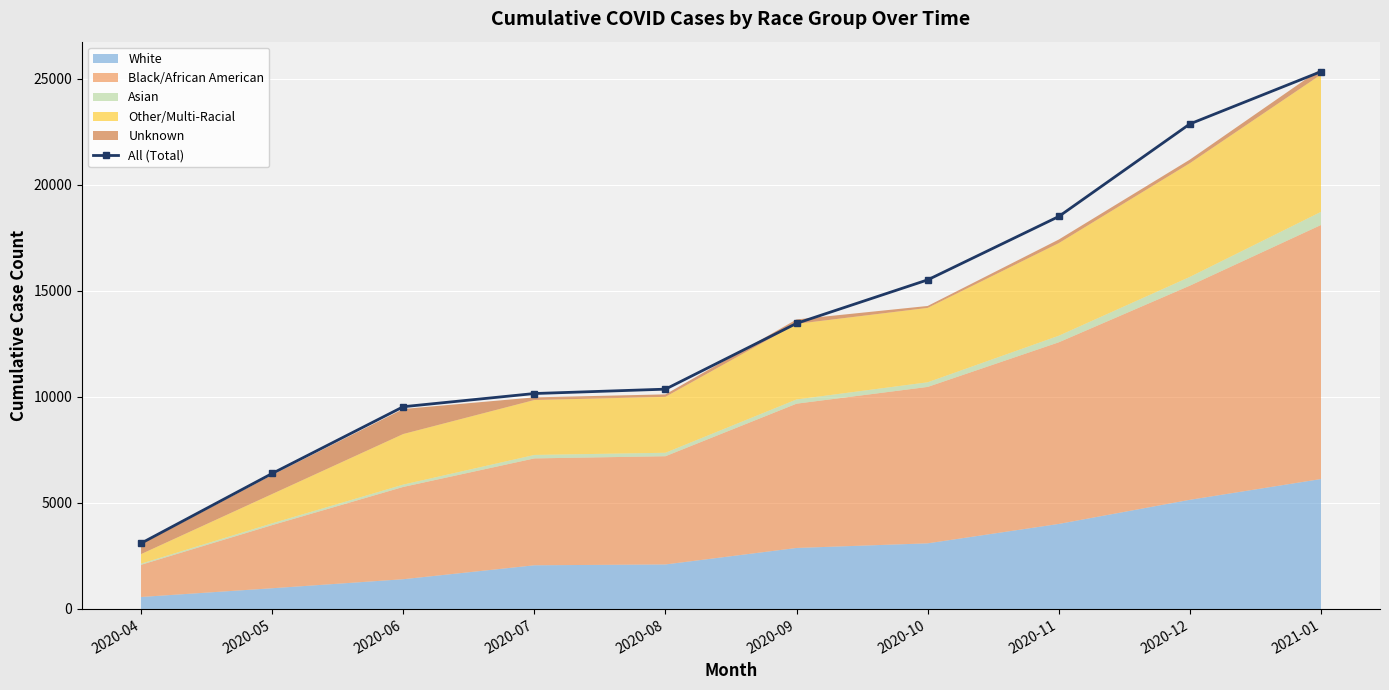

Between 2021-01 and 2020-09, which is larger?

2021-01